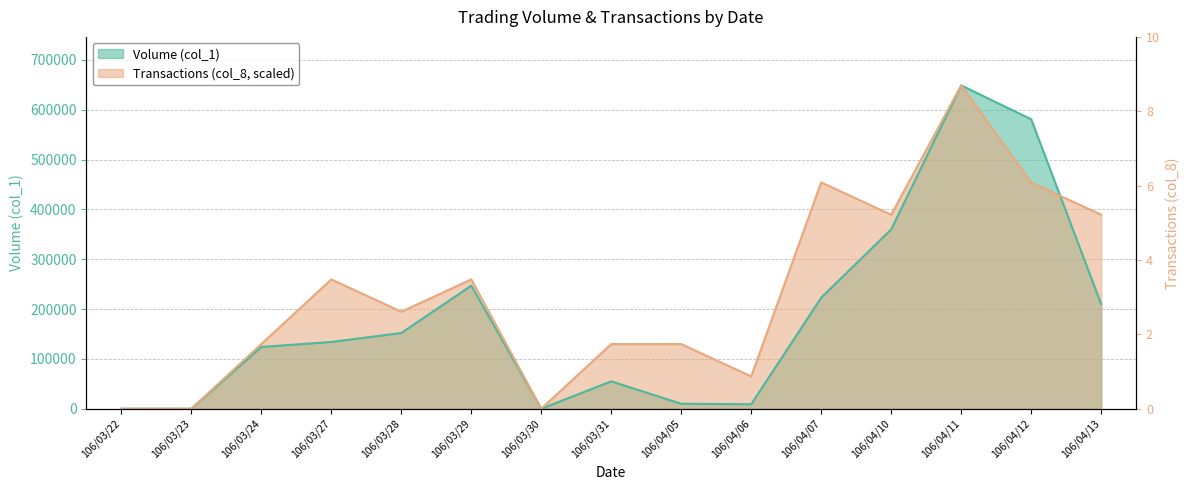

What is the difference between the highest and lowest values at 106/04/06?

55900